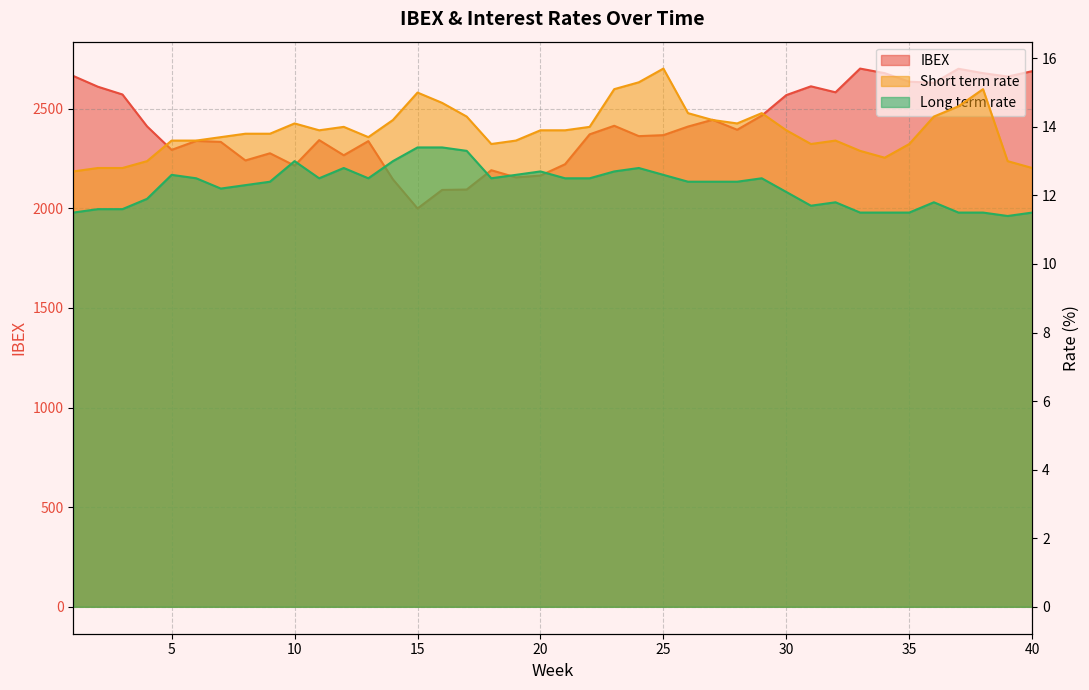

True or false: IBEX and Long term rate cross at least once.

False